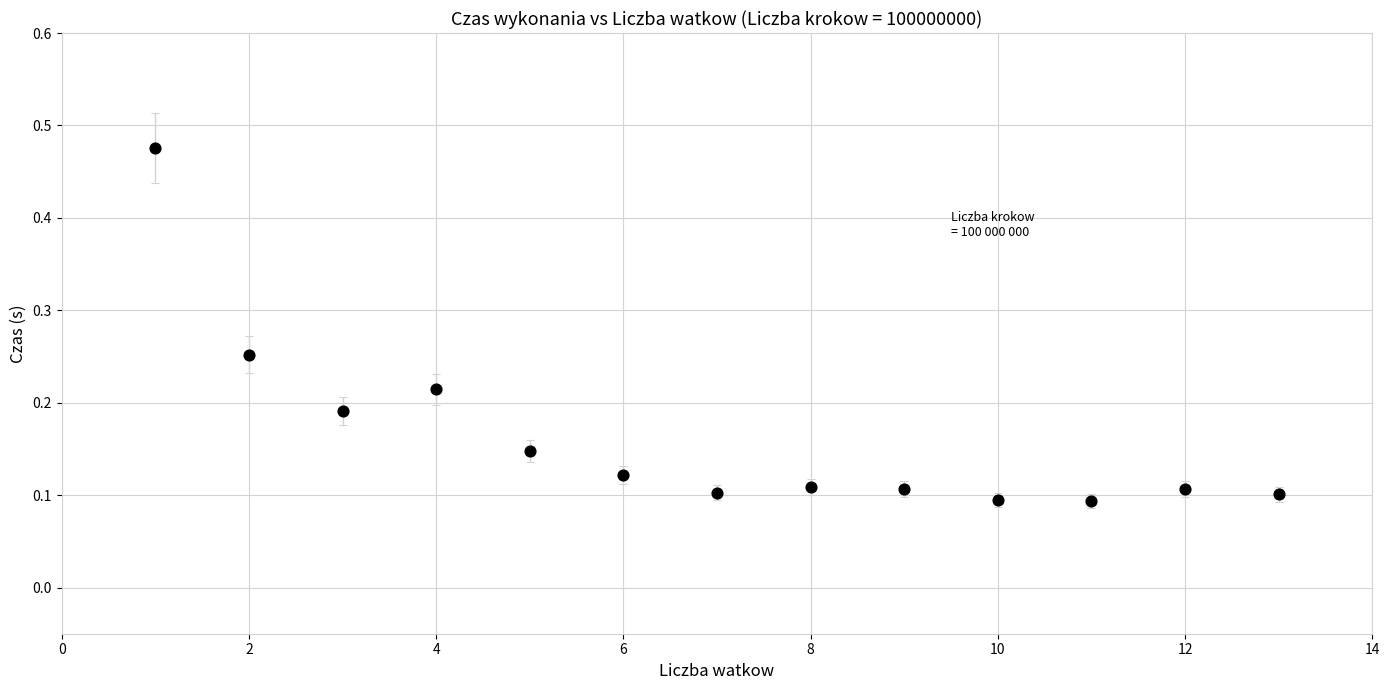

What is the range of X values (max minus min)?

12.0